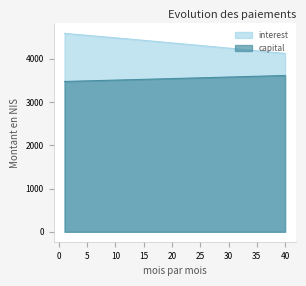

What are all the series names shown in the legend?

interest, capital